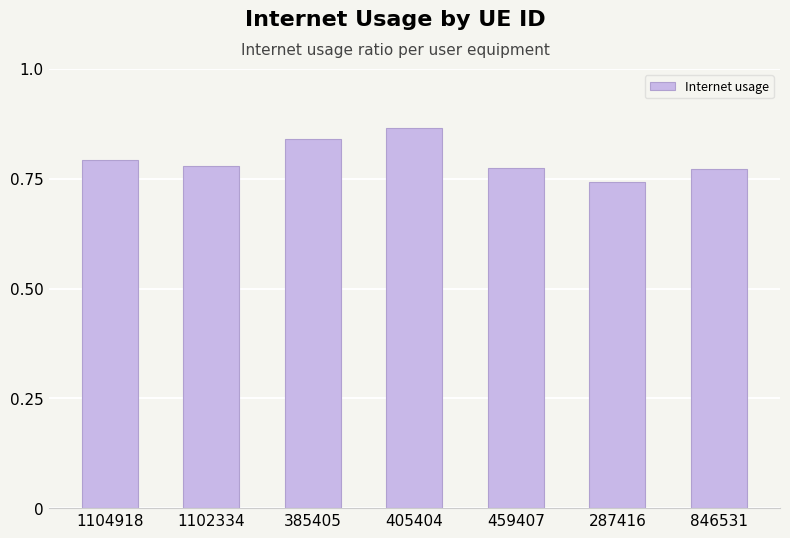

What is the sum of all values?

5.6